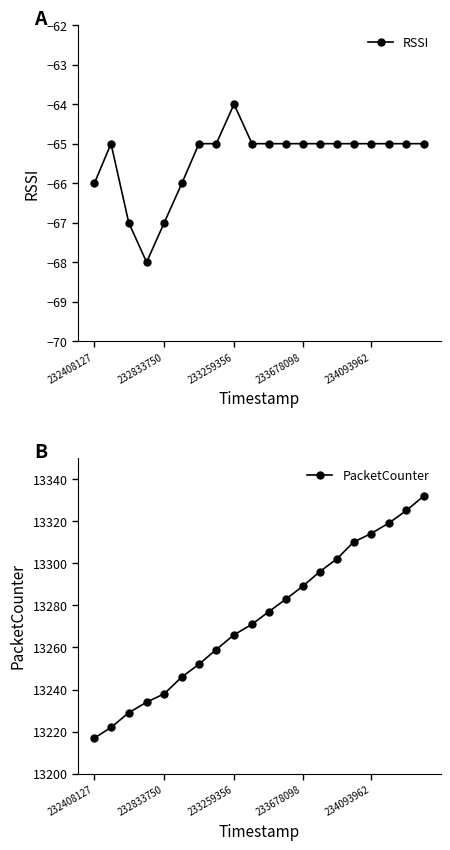

What is the lowest value of the RSSI series?

-68